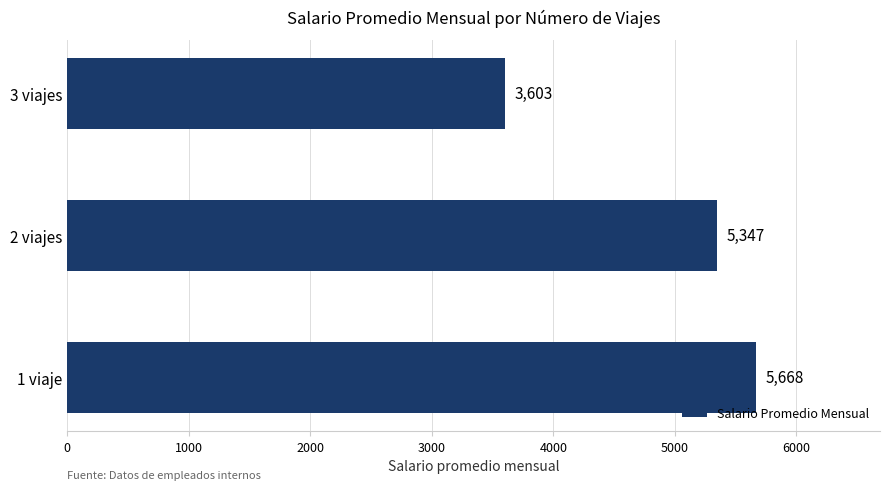

Is it true that the value at 3 viajes is 4966.7?

False